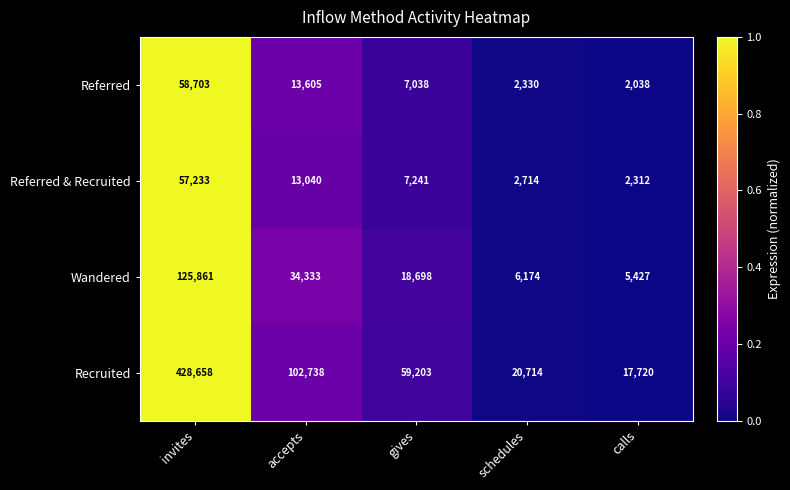

Which series has the largest total across all categories?

Recruited